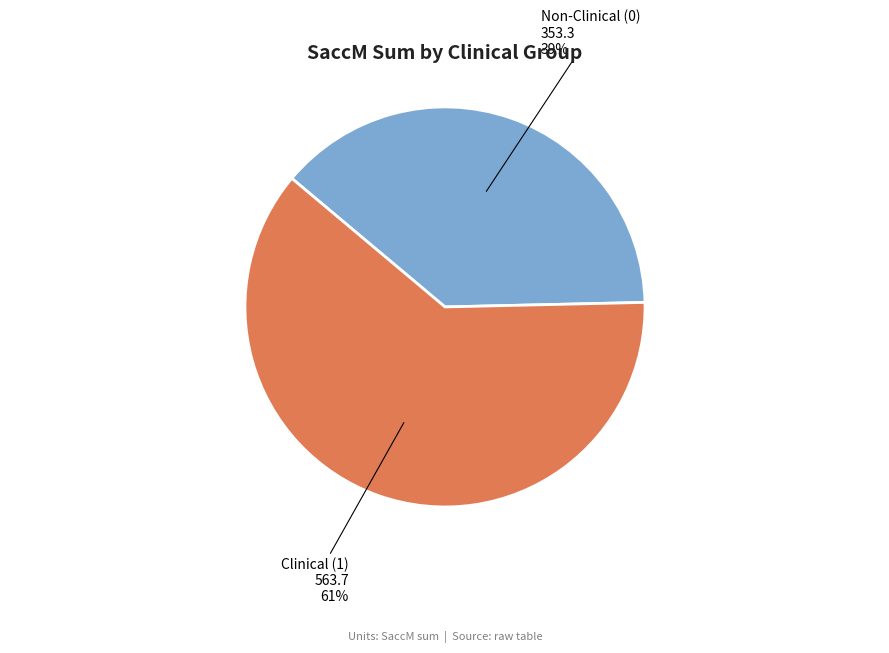

True or false: Non-Clinical (0) accounts for 53% of the total.

False